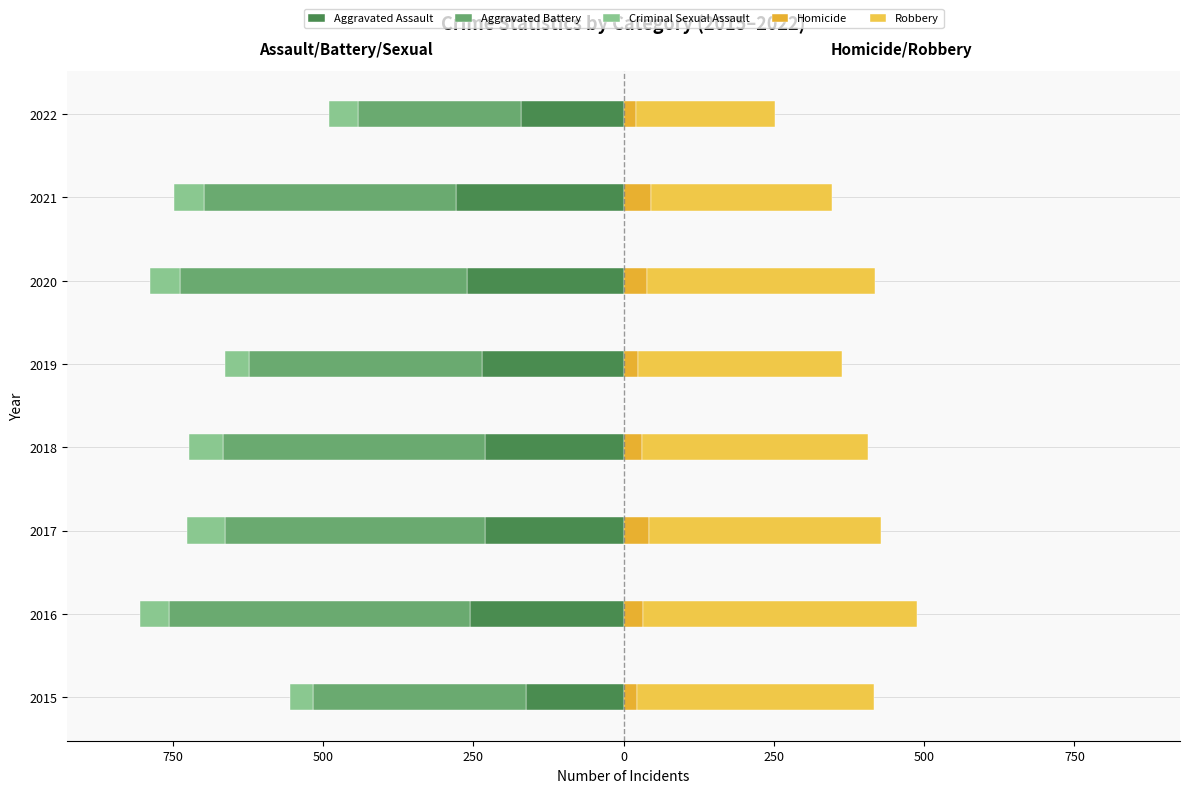

Which series changed the most between 2015 and 2018?

Aggravated Battery